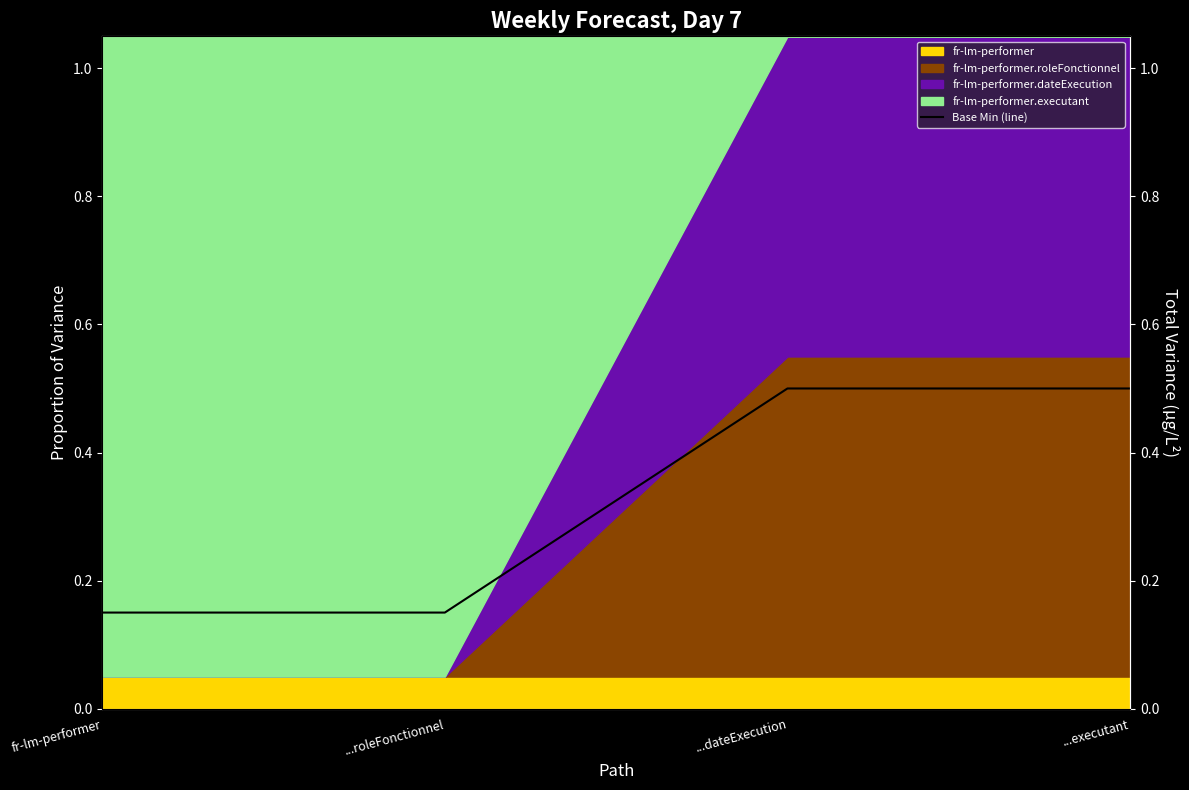

What is the difference between the values at ...roleFonctionnel and ...dateExecution?

0.3